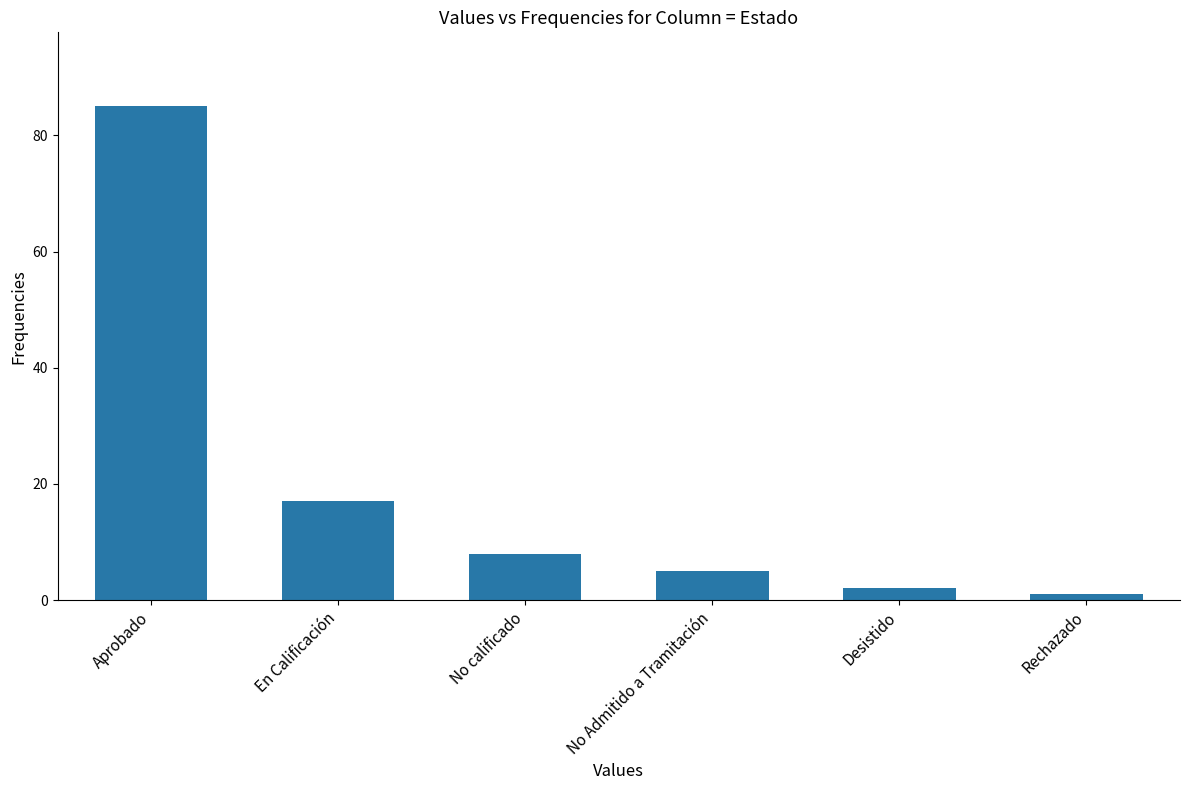

Rank the categories by value from highest to lowest.

Aprobado, En Calificación, No calificado, No Admitido a Tramitación, Desistido, Rechazado